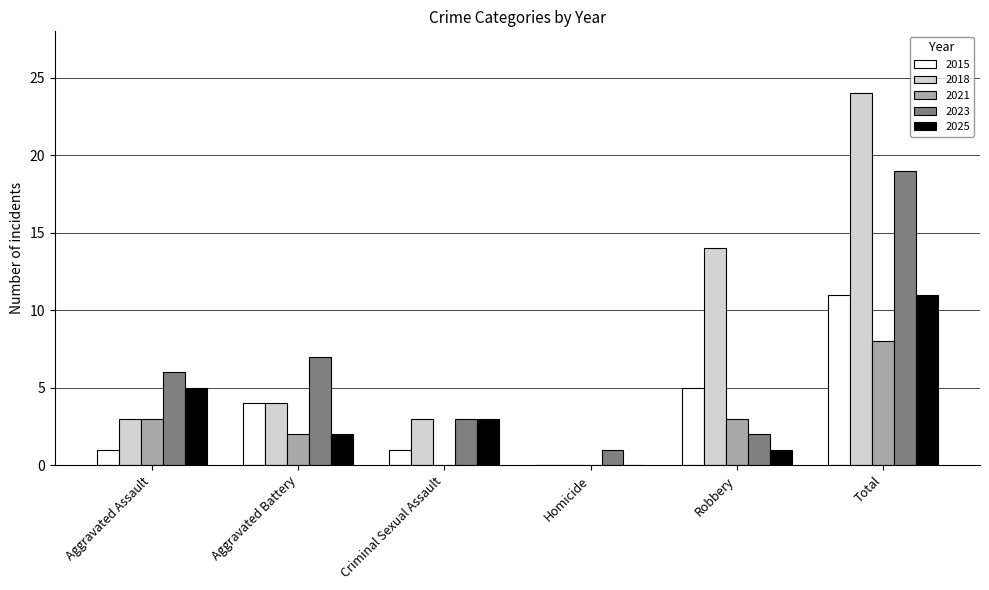

Between Homicide and Total, which series saw the biggest shift?

2018